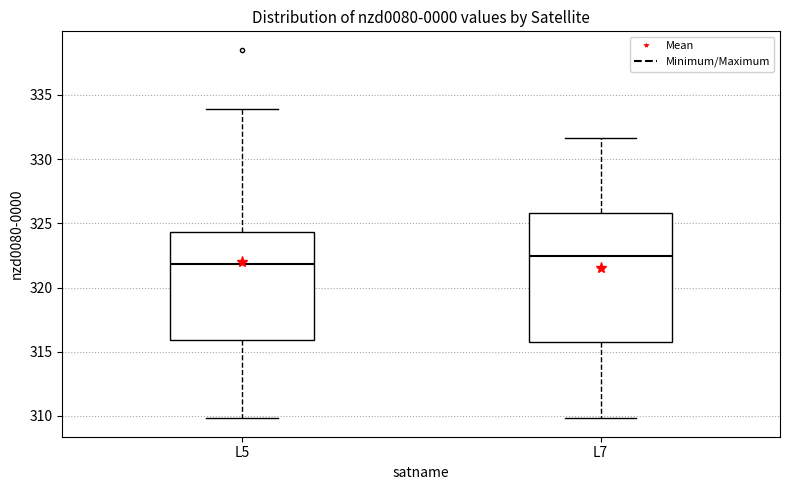

Which box is the tallest, from its lower edge to its upper edge?

L7